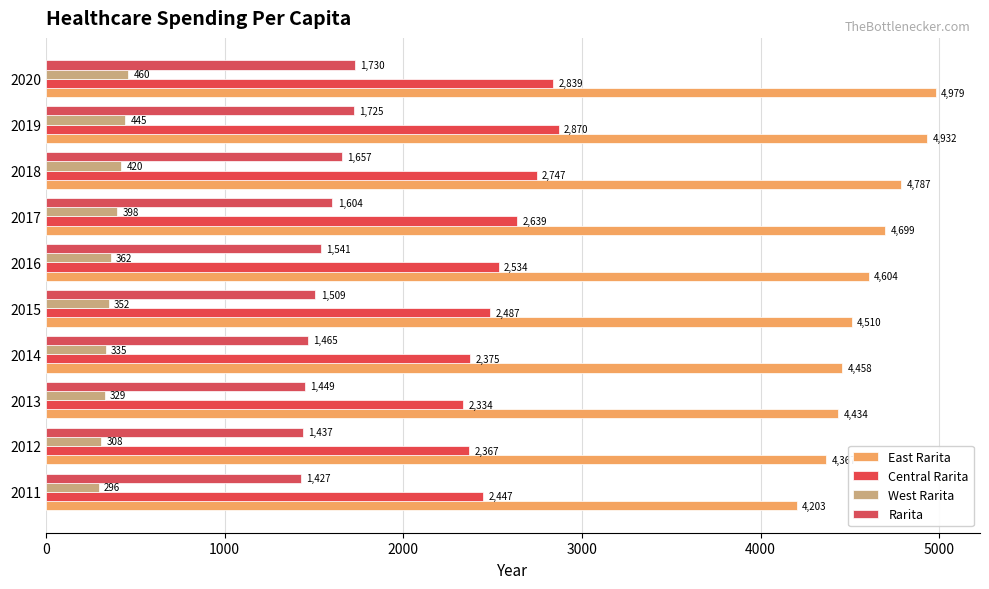

Reading left to right, list all the values displayed in this chart.

East Rarita: 4203	4367	4434	4458	4510	4604	4699	4787	4932	4979
Central Rarita: 2447	2367	2334	2375	2487	2534	2639	2747	2870	2839
West Rarita: 296	308	329	335	352	362	398	420	445	460
Rarita: 1427	1437	1449	1465	1509	1541	1604	1657	1725	1730